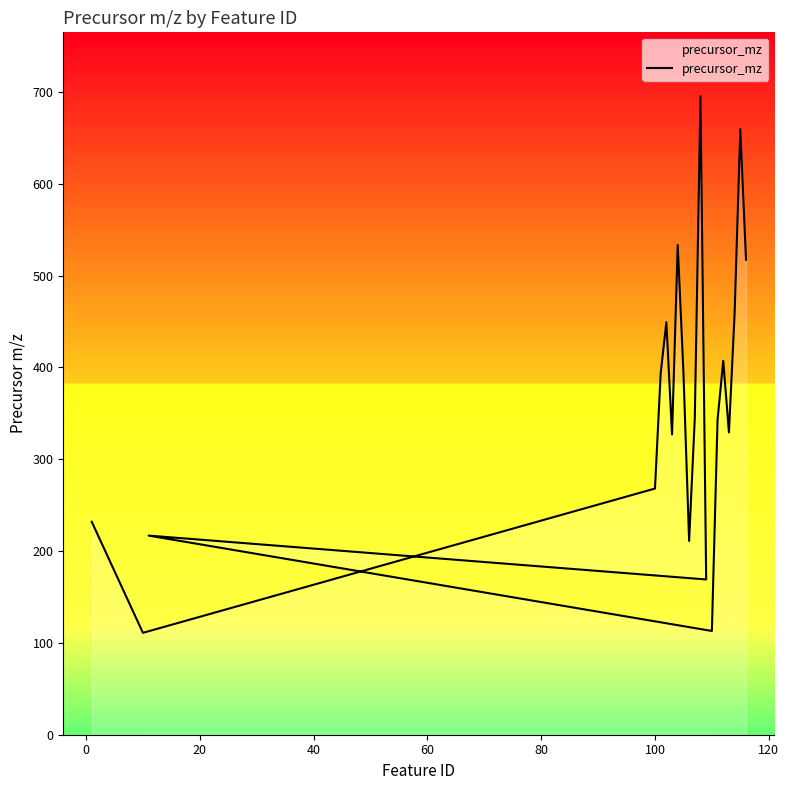

How many interior local peaks (higher than both neighbors) does the data have?

6